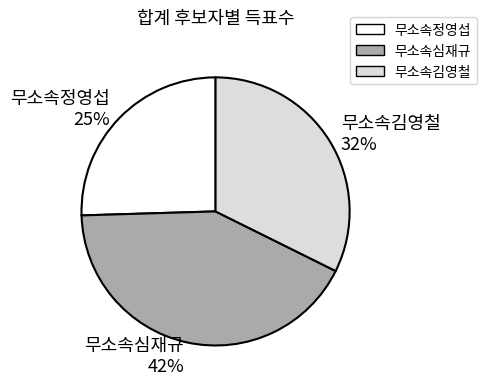

What is the ratio of the value at 무소속김영철 to the value at 무소속심재규?

0.8